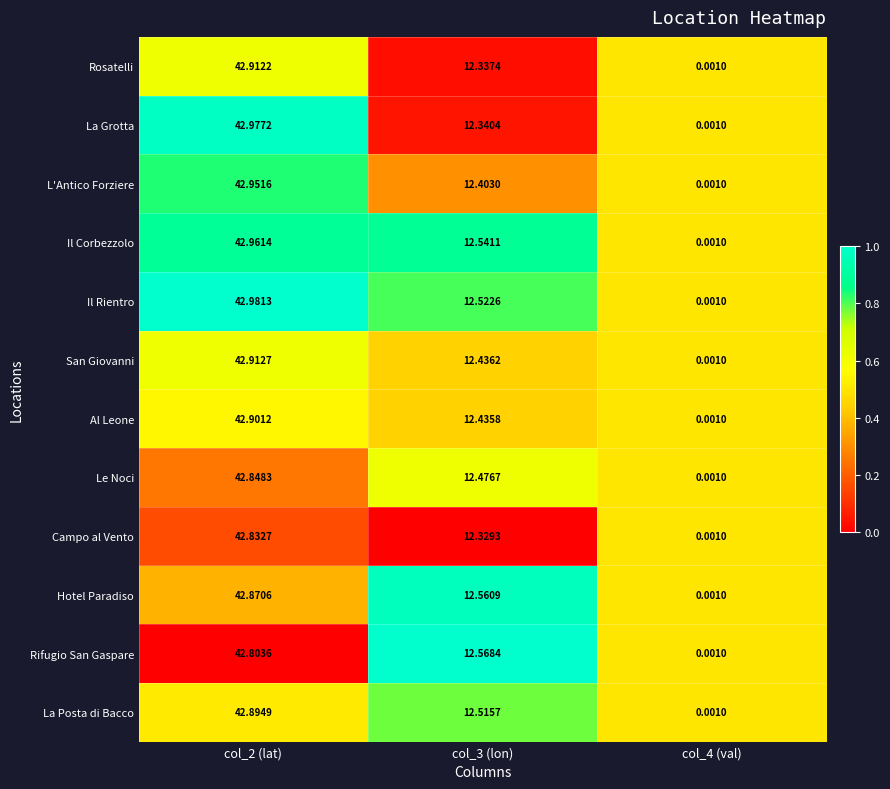

What is the difference between the highest and lowest values at col_3 (lon)?

0.2